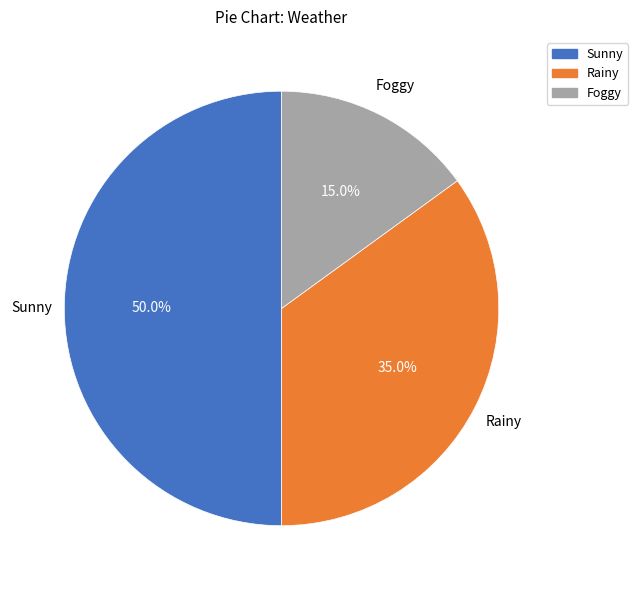

What percentage is the Foggy slice, to the nearest percent?

15%